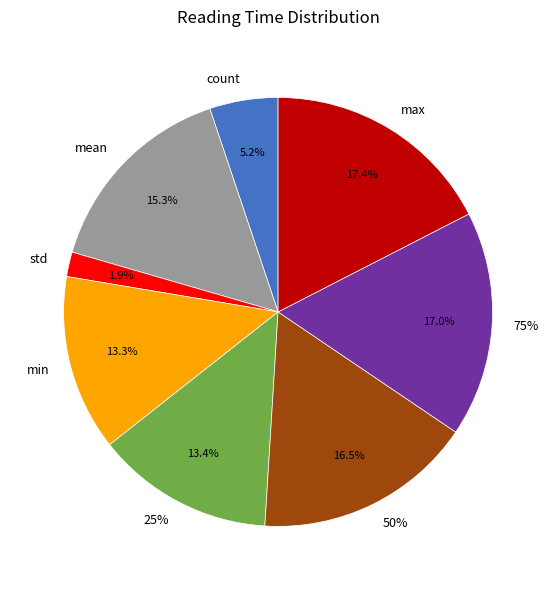

Rank the categories by value from lowest to highest.

std, count, min, 25%, mean, 50%, 75%, max